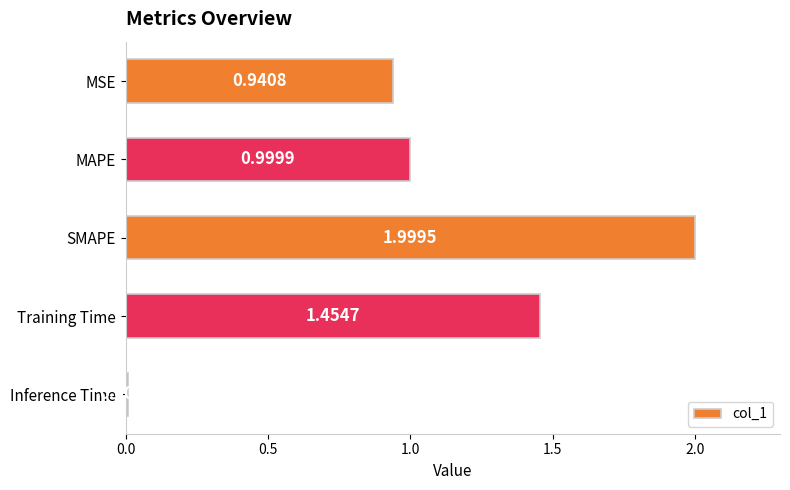

Rank the categories by value from lowest to highest.

Inference Time, MSE, MAPE, Training Time, SMAPE